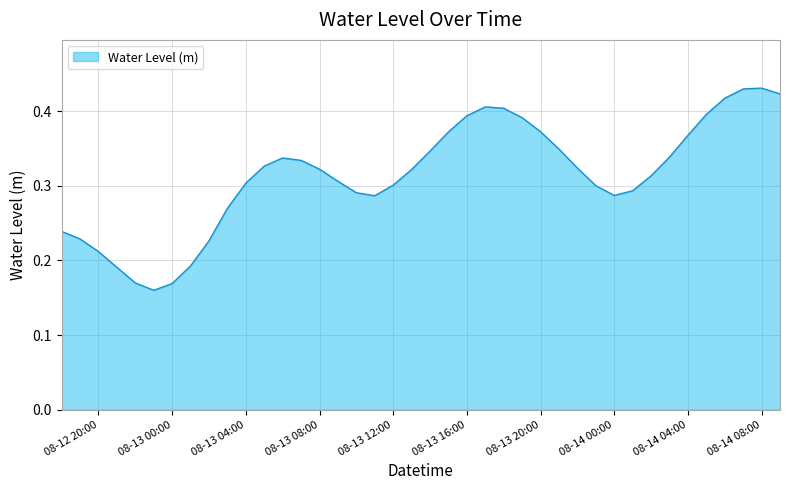

List the labels in order of value, largest first.

2024-08-14 08:00:00, 2024-08-14 07:00:00, 2024-08-14 09:00:00, 2024-08-14 06:00:00, 2024-08-13 17:00:00, 2024-08-13 18:00:00, 2024-08-14 05:00:00, 2024-08-13 16:00:00, 2024-08-13 19:00:00, 2024-08-13 20:00:00, 2024-08-13 15:00:00, 2024-08-14 04:00:00, 2024-08-13 21:00:00, 2024-08-13 14:00:00, 2024-08-14 03:00:00, 2024-08-13 06:00:00, 2024-08-13 07:00:00, 2024-08-13 05:00:00, 2024-08-13 22:00:00, 2024-08-13 08:00:00, 2024-08-13 13:00:00, 2024-08-14 02:00:00, 2024-08-13 09:00:00, 2024-08-13 04:00:00, 2024-08-13 12:00:00, 2024-08-13 23:00:00, 2024-08-14 01:00:00, 2024-08-13 10:00:00, 2024-08-14 00:00:00, 2024-08-13 11:00:00, 2024-08-13 03:00:00, 2024-08-12 18:00:00, 2024-08-12 19:00:00, 2024-08-13 02:00:00, 2024-08-12 20:00:00, 2024-08-13 01:00:00, 2024-08-12 21:00:00, 2024-08-12 22:00:00, 2024-08-13 00:00:00, 2024-08-12 23:00:00